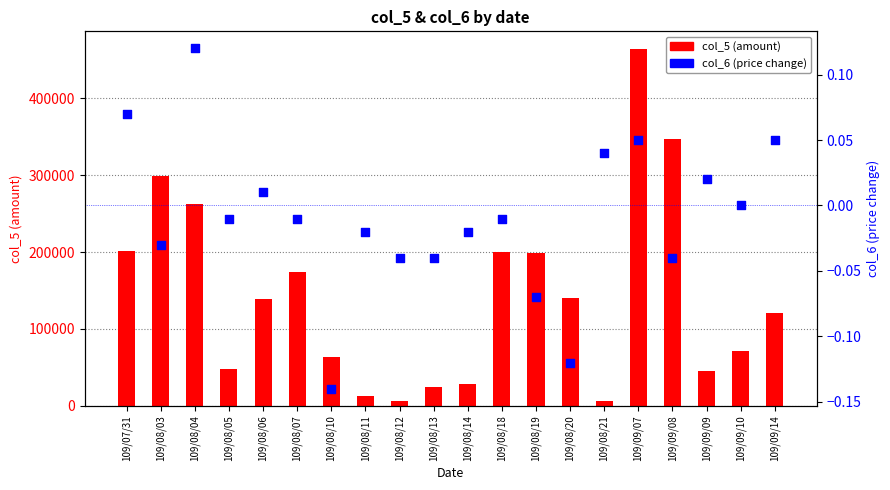

What is the total value across all series at 109/09/14?

120500.1